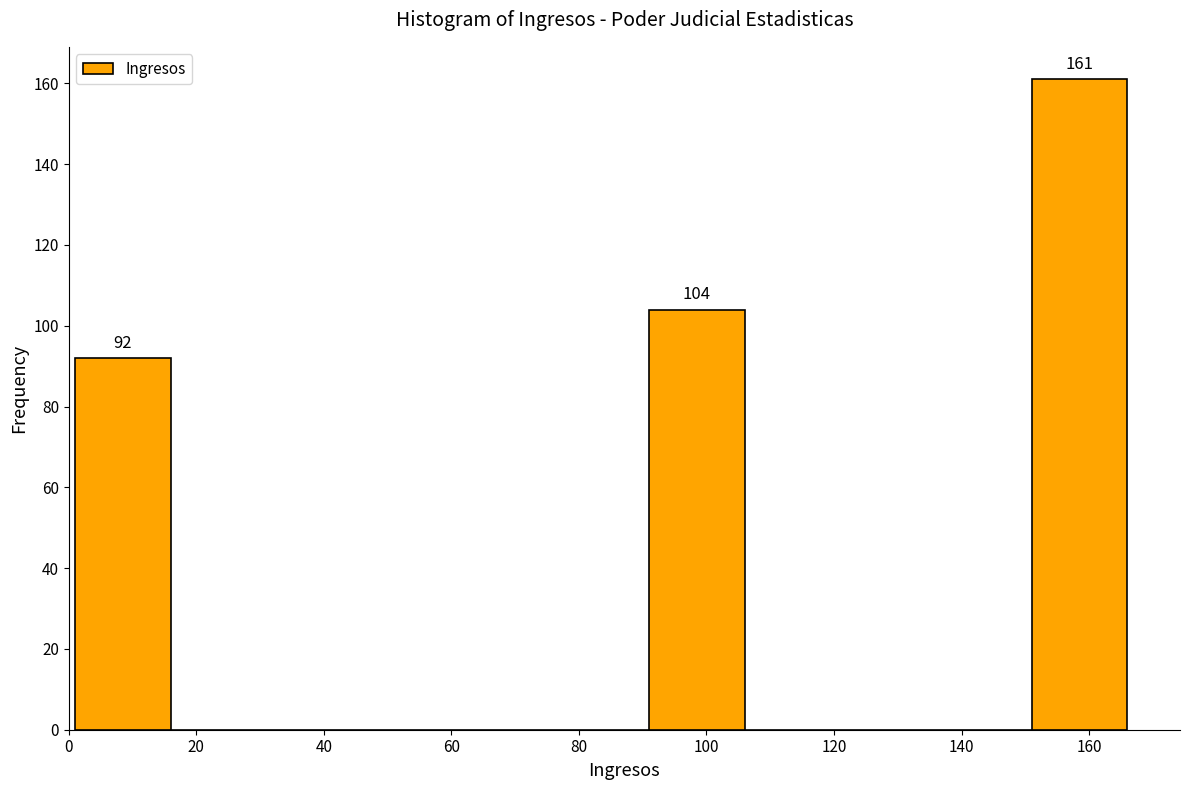

Over which range of the x-axis is the bar tallest?

151 to 166